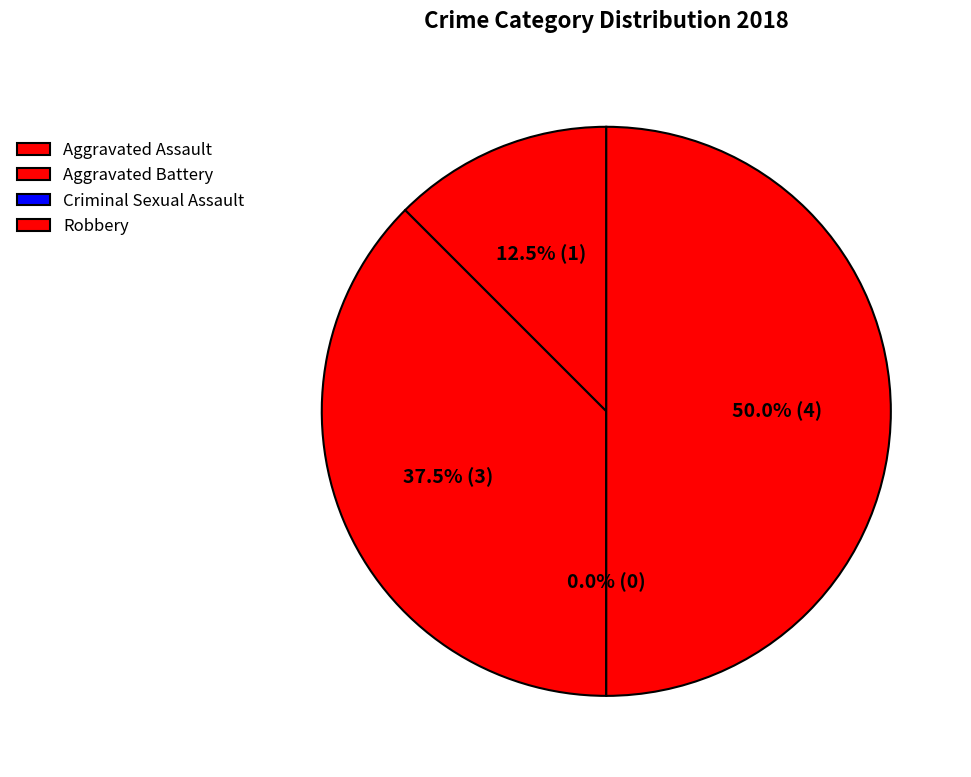

How many slices are in this pie chart?

4